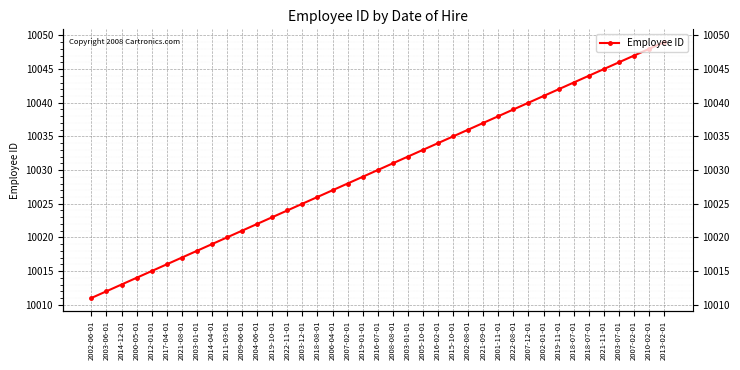

Reading right to left, what are all the values shown in this chart?

2013-02-01=10049	2010-02-01=10048	2007-02-01=10047	2003-07-01=10046	2021-11-01=10045	2018-07-01=10044	2018-07-01=10043	2019-11-01=10042	2002-01-01=10041	2007-12-01=10040	2022-08-01=10039	2001-11-01=10038	2021-09-01=10037	2002-08-01=10036	2015-10-01=10035	2016-02-01=10034	2005-10-01=10033	2003-01-01=10032	2008-08-01=10031	2016-07-01=10030	2019-01-01=10029	2007-02-01=10028	2006-04-01=10027	2018-08-01=10026	2003-12-01=10025	2022-11-01=10024	2019-10-01=10023	2004-06-01=10022	2009-06-01=10021	2011-03-01=10020	2014-04-01=10019	2003-01-01=10018	2021-08-01=10017	2017-04-01=10016	2012-01-01=10015	2000-05-01=10014	2014-12-01=10013	2003-06-01=10012	2002-06-01=10011